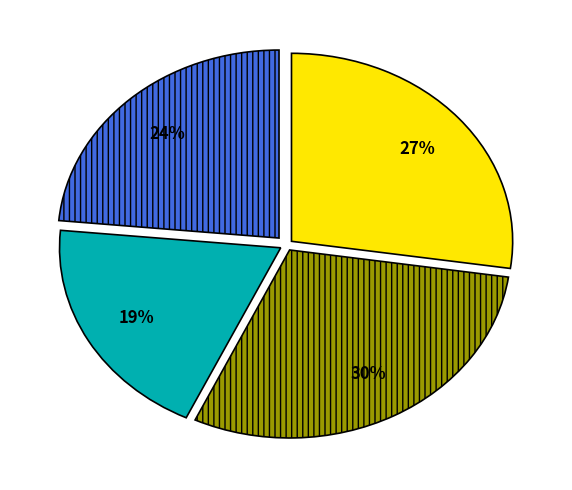

Does any single category account for the majority?

No